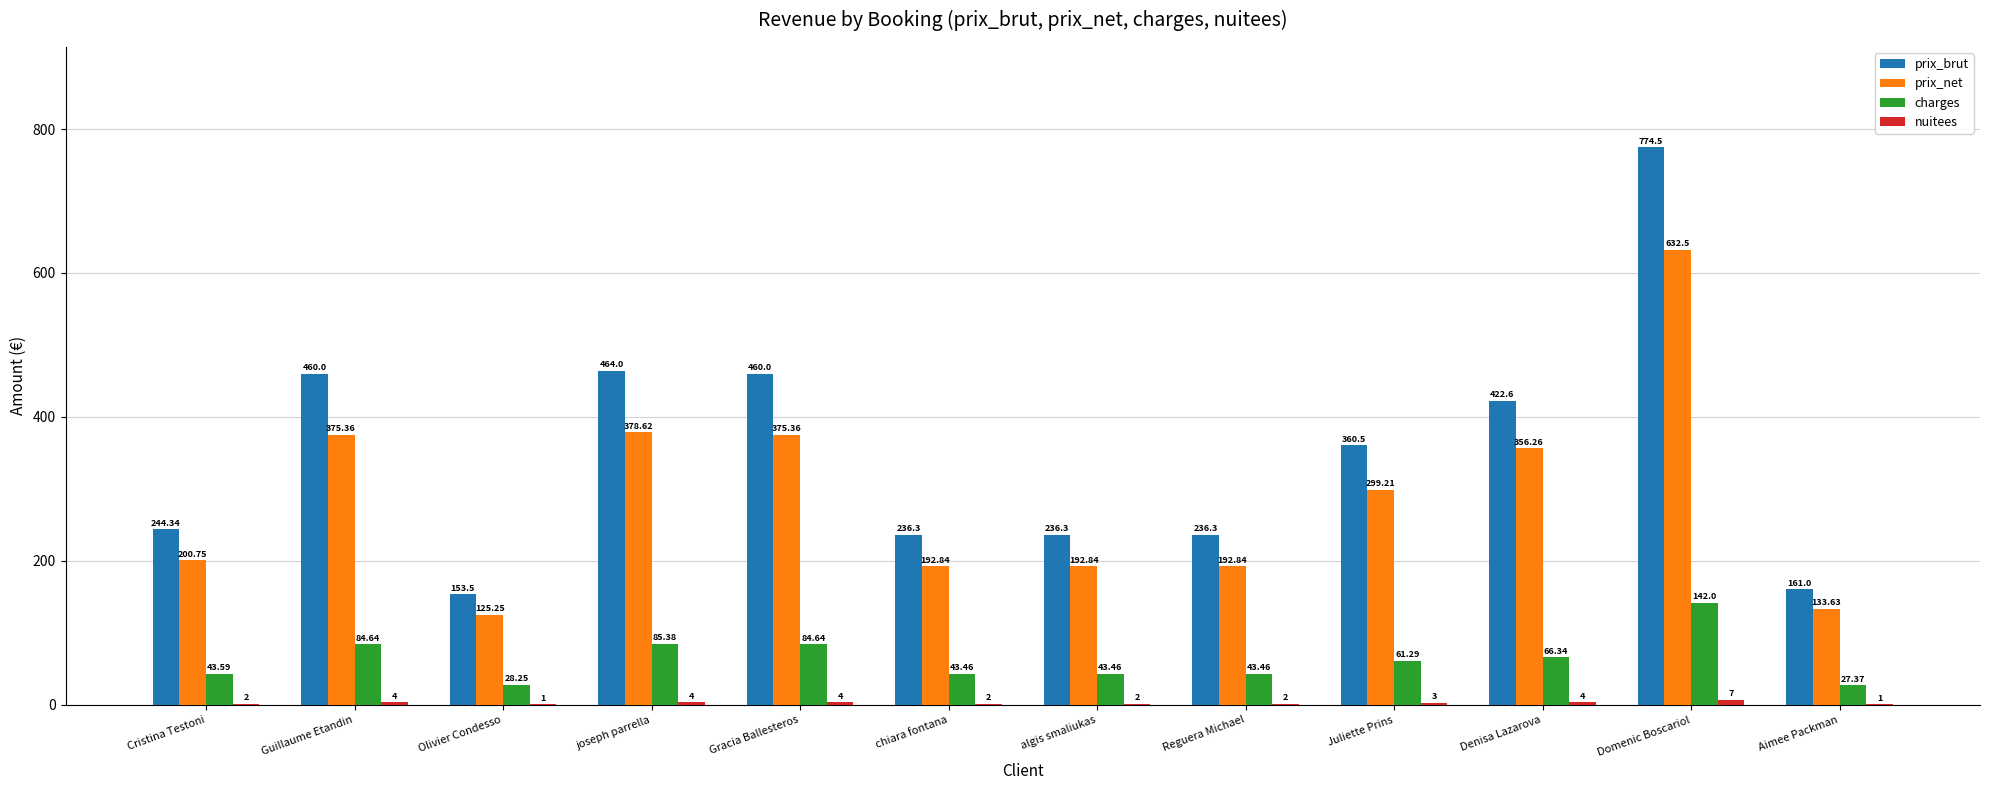

Is the value of prix_brut at Olivier Condesso greater than the value of prix_net at algis smaliukas?

No